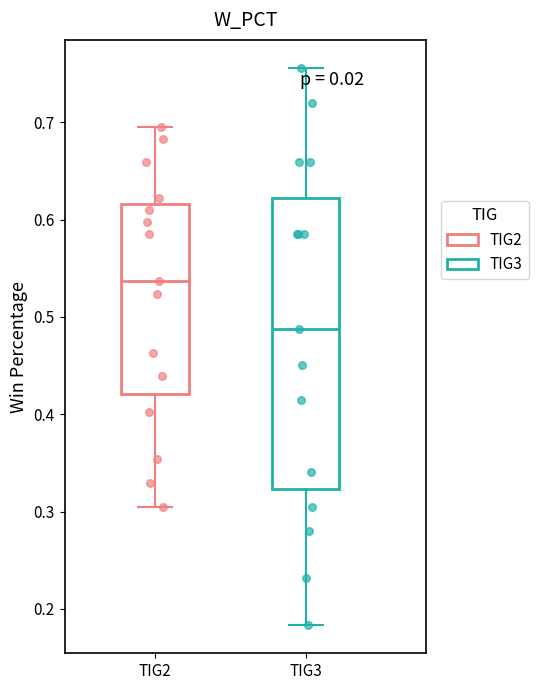

Reading left to right, transcribe this box plot: for each box, give where its median line is, the range the box spans, and where its two whiskers end, as read against the y-axis. The values are not printed on the chart, so give them approximately, as read against the axis.

TIG2: median 0.54, box 0.42 to 0.62, whiskers 0.31 to 0.70
TIG3: median 0.49, box 0.32 to 0.62, whiskers 0.18 to 0.76